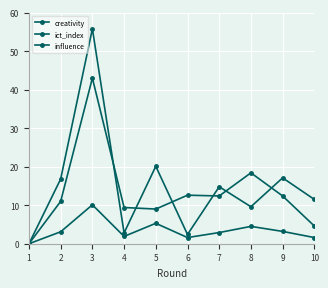

Reading left to right, list all the values displayed in this chart.

creativity: 1=0.0	2=16.8	3=55.8	4=2.8	5=20.1	6=2.4	7=14.8	8=9.6	9=17.1	10=11.5
ict_index: 1=0.0	2=3.1	3=10.1	4=1.9	5=5.3	6=1.6	7=2.9	8=4.5	9=3.2	10=1.6
influence: 1=0.0	2=11.0	3=43.0	4=9.4	5=9.0	6=12.6	7=12.4	8=18.4	9=12.4	10=4.6